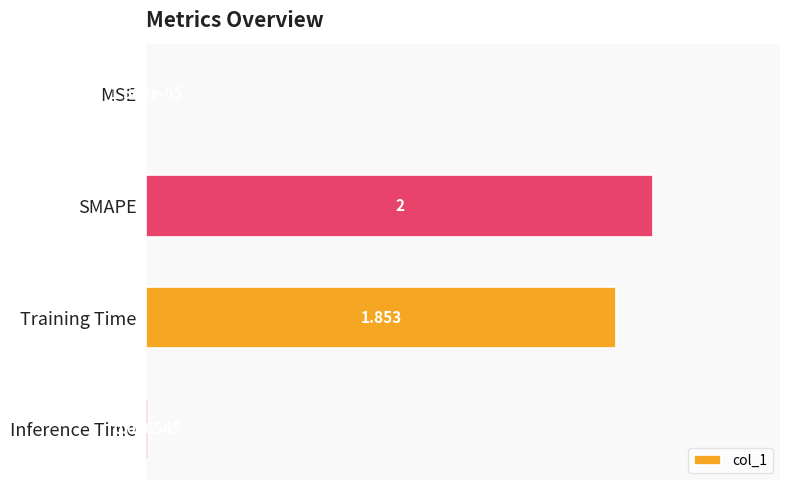

Which has a higher value, MSE or Inference Time?

Inference Time